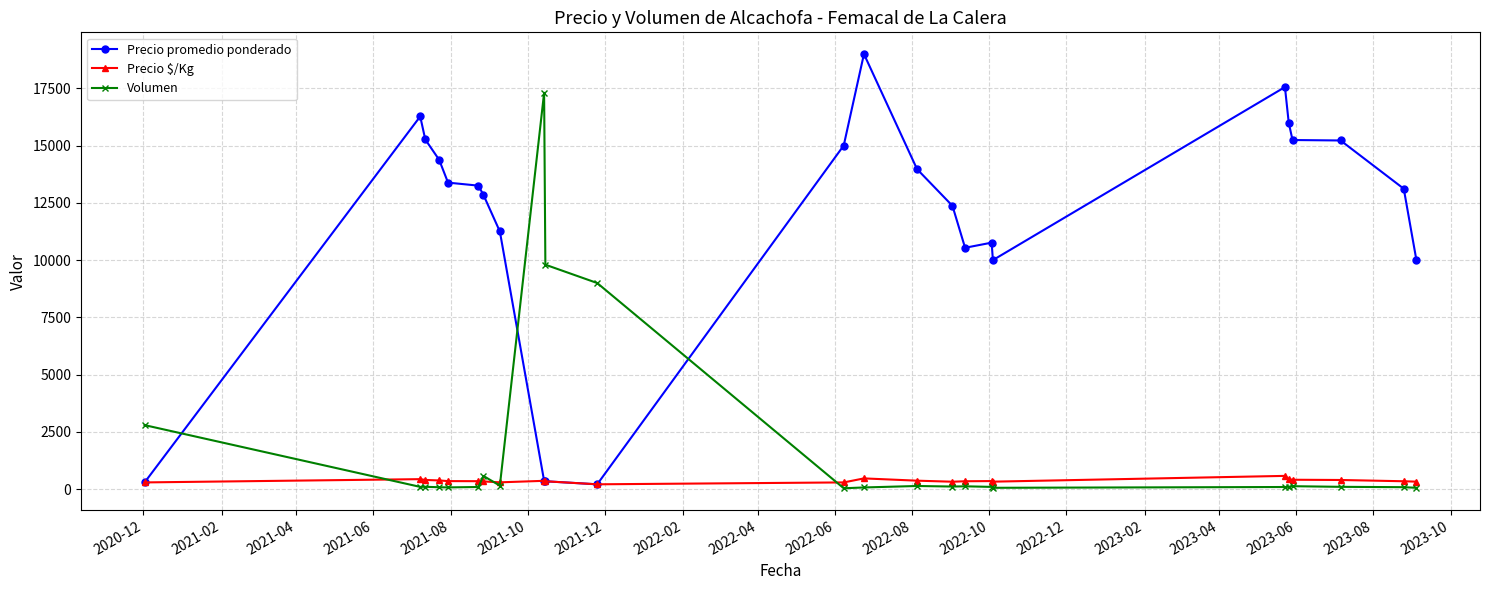

Rank the series by their maximum value, from highest to lowest.

Precio promedio ponderado, Volumen, Precio $/Kg